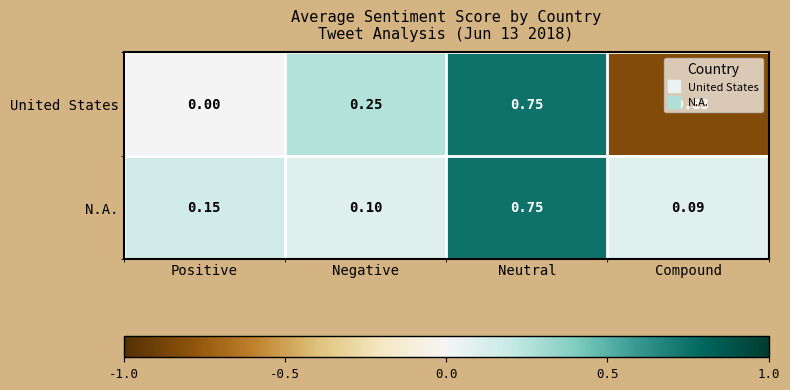

Which series has the widest spread of values?

United States